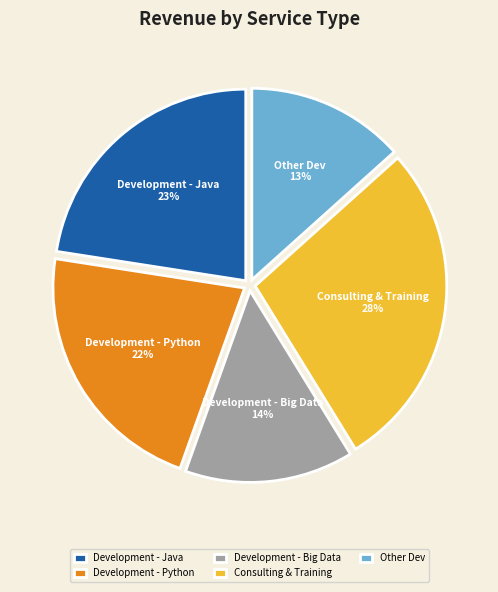

Between Development - Python and Development - Java, which is larger?

Development - Java